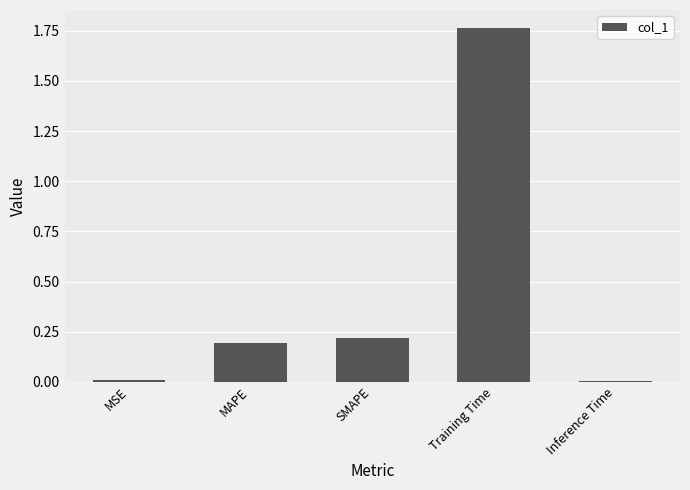

True or false: the data shows 0.0 at Inference Time.

True